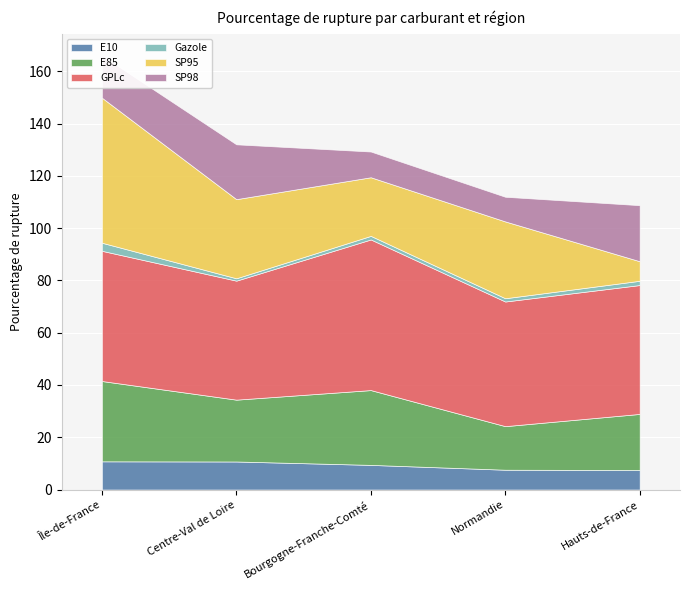

In E85, how many points are lower than both neighbors (excluding endpoints)?

2